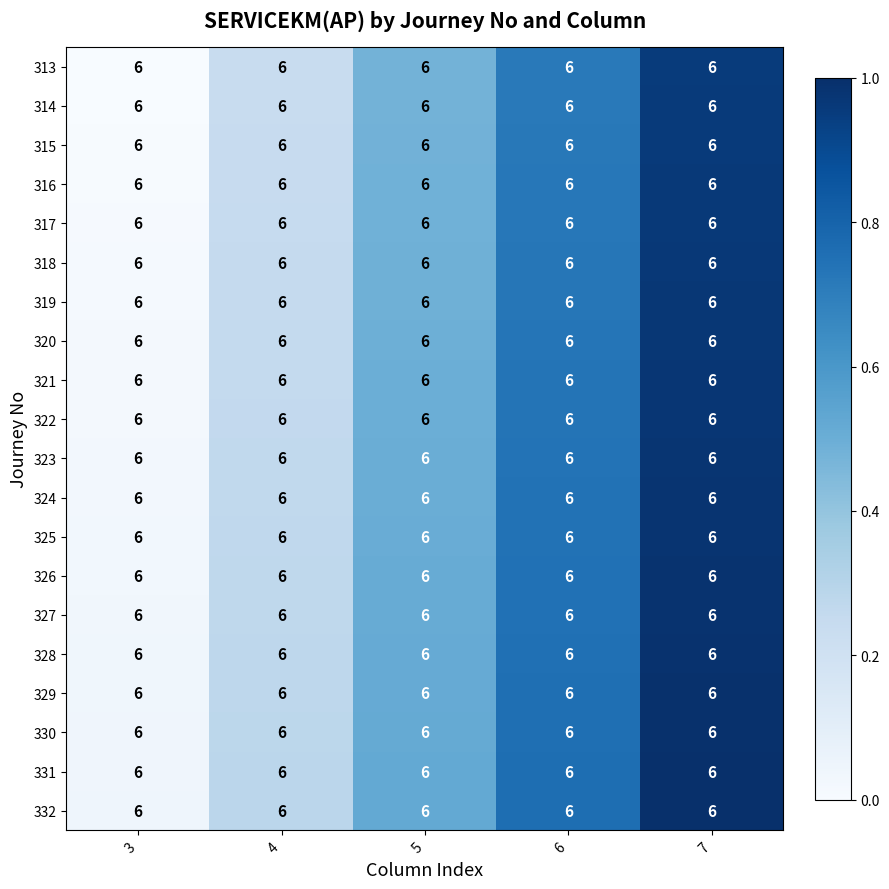

The value of 323 at 6 is 0.7. True or false?

True